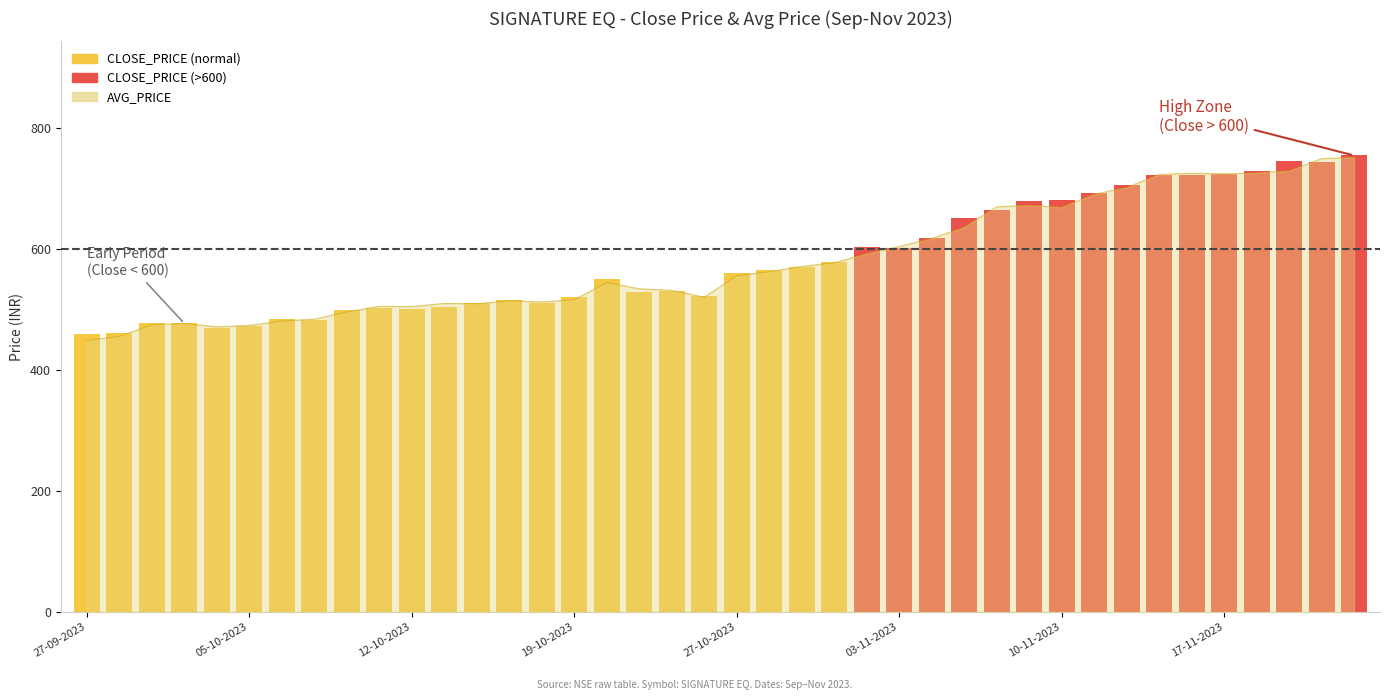

Reading right to left, list all the values displayed in this chart.

754.2	743.9	745.4	728.0	723.1	721.9	722.7	705.0	692.0	680.4	678.8	663.5	651.5	618.6	601.6	603.4	579.0	570.1	565.0	560.5	522.8	530.8	529.1	550.3	519.6	511.1	515.3	510.1	504.3	500.3	502.8	498.4	482.1	483.7	472.8	468.9	476.8	477.8	460.5	458.6